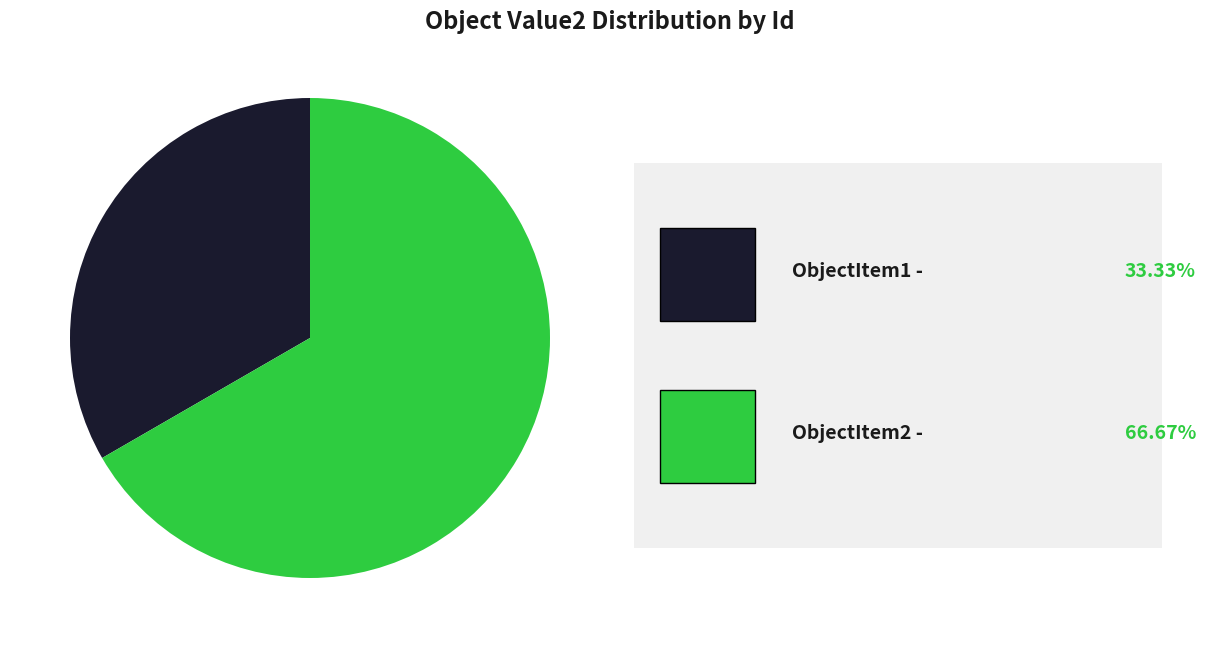

Is there a majority slice in this chart?

Yes